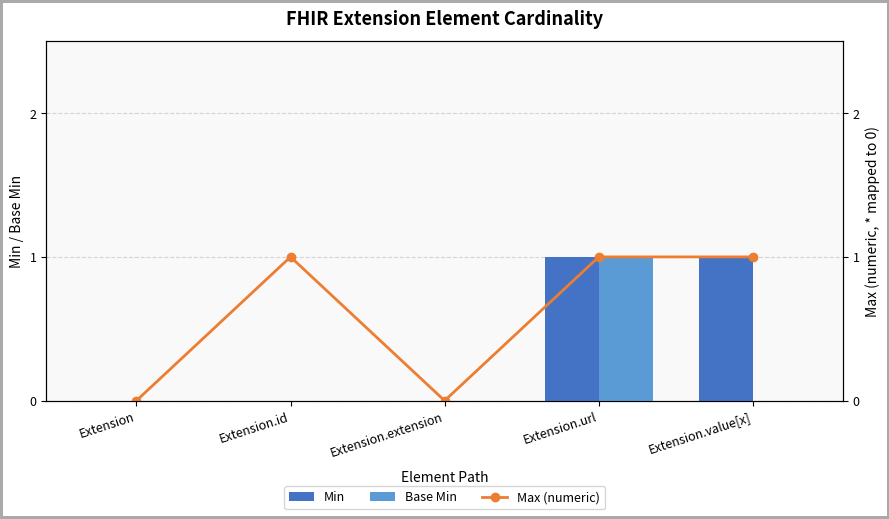

What is the sum of all Max (numeric) values?

3